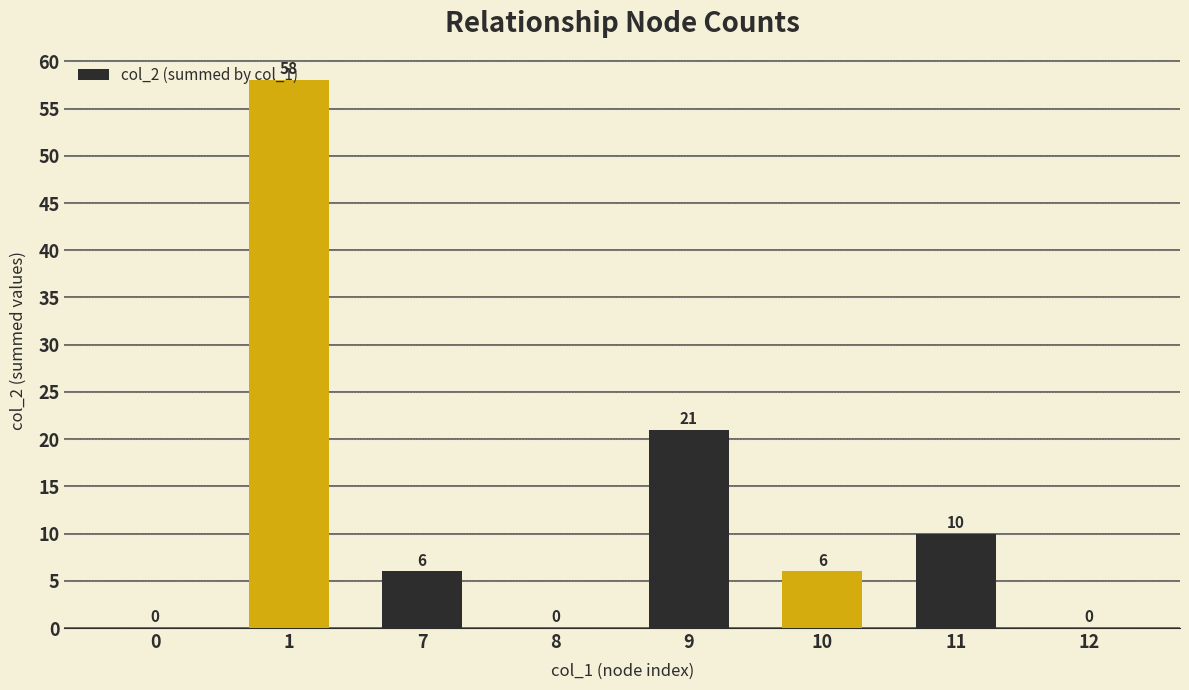

Reading left to right, transcribe all the data shown in this chart.

0	58	6	0	21	6	10	0